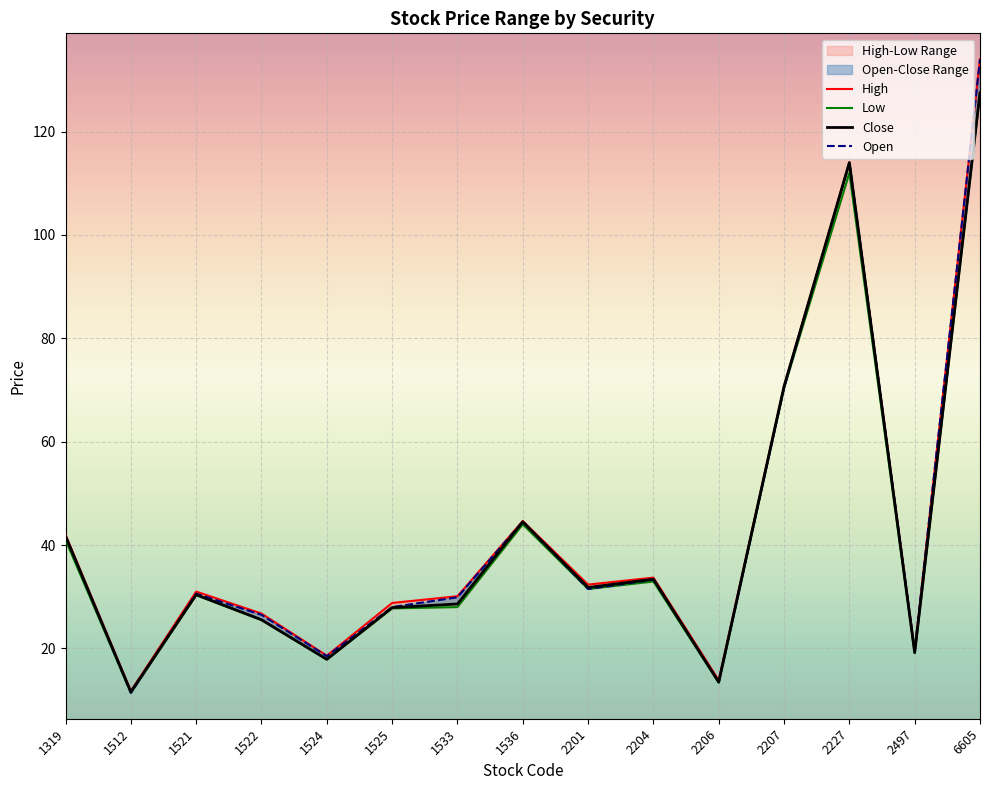

Where is Low nearest to the value 69?

2207